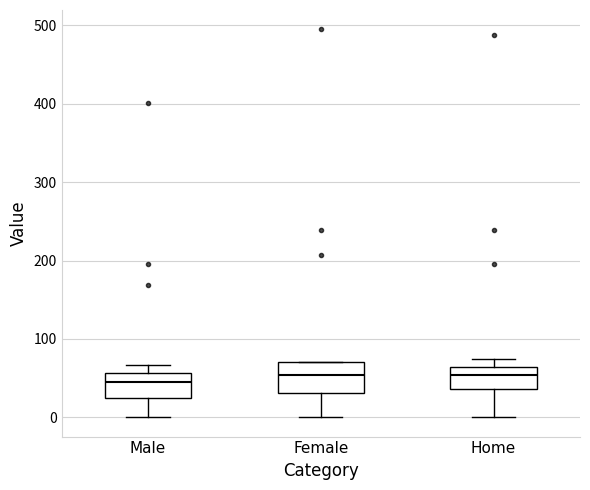

Reading left to right, transcribe this box plot: for each box, give where its median line is, the range the box spans, and where its two whiskers end, as read against the y-axis. The values are not printed on the chart, so give them approximately, as read against the axis.

Male: median 50, box 30 to 60, whiskers 0 to 70
Female: median 50, box 30 to 70, whiskers 0 to 70
Home: median 50, box 40 to 60, whiskers 0 to 70